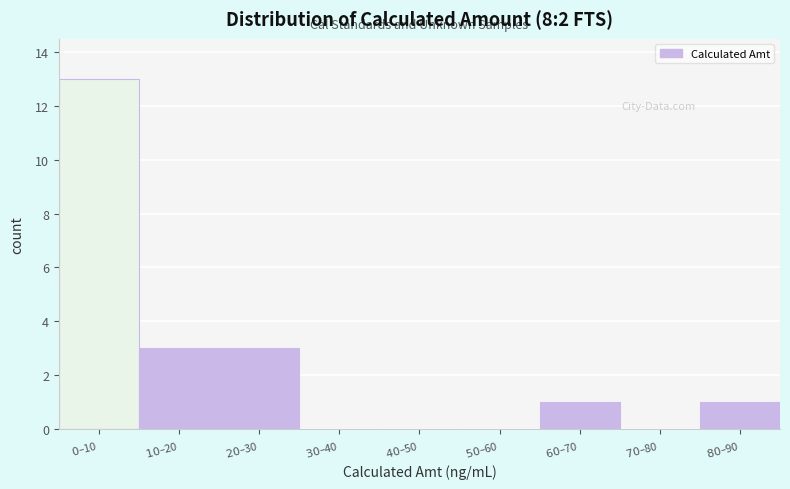

What is the sum of all values?

21